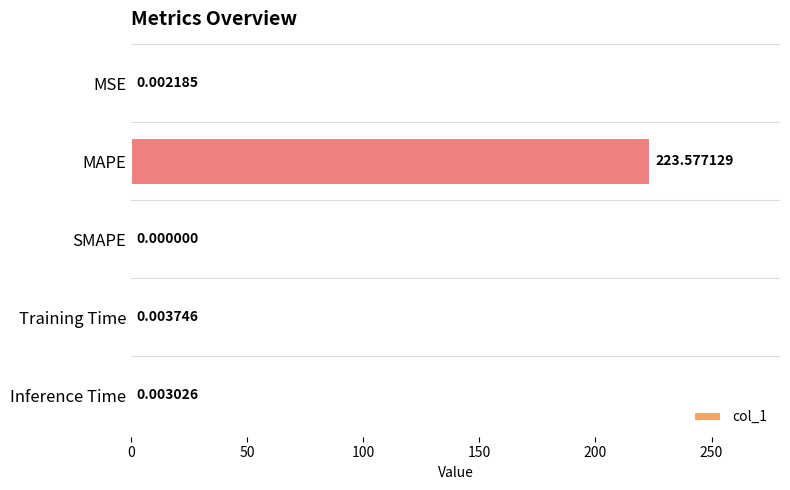

What is the sum of the values at MAPE and SMAPE?

223.6